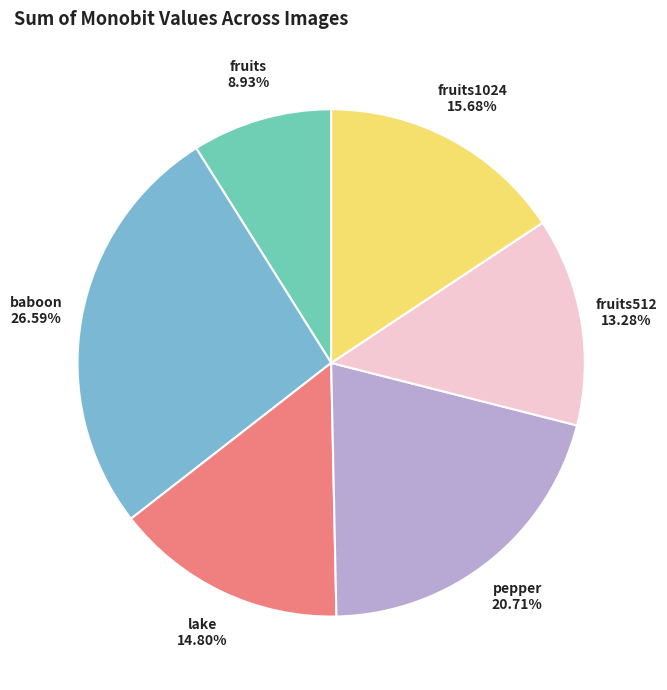

Is there a majority slice in this chart?

No